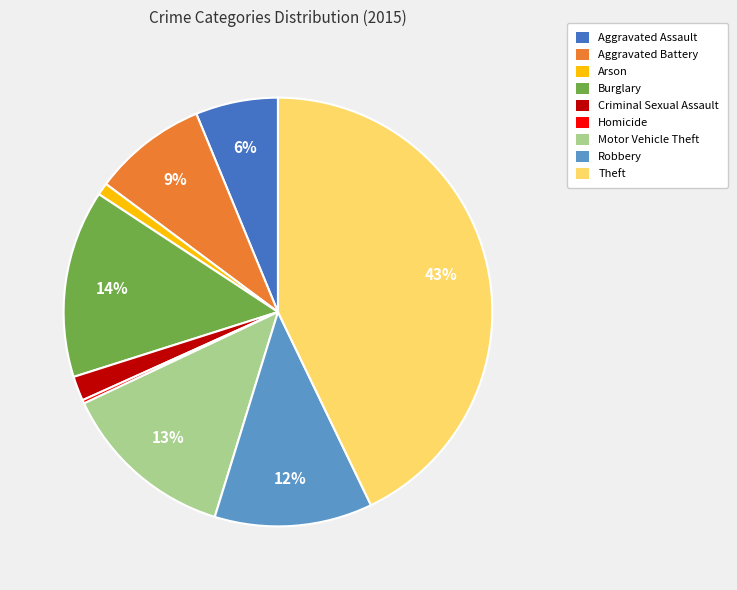

Do Robbery and Aggravated Battery together represent more than half of the pie?

No